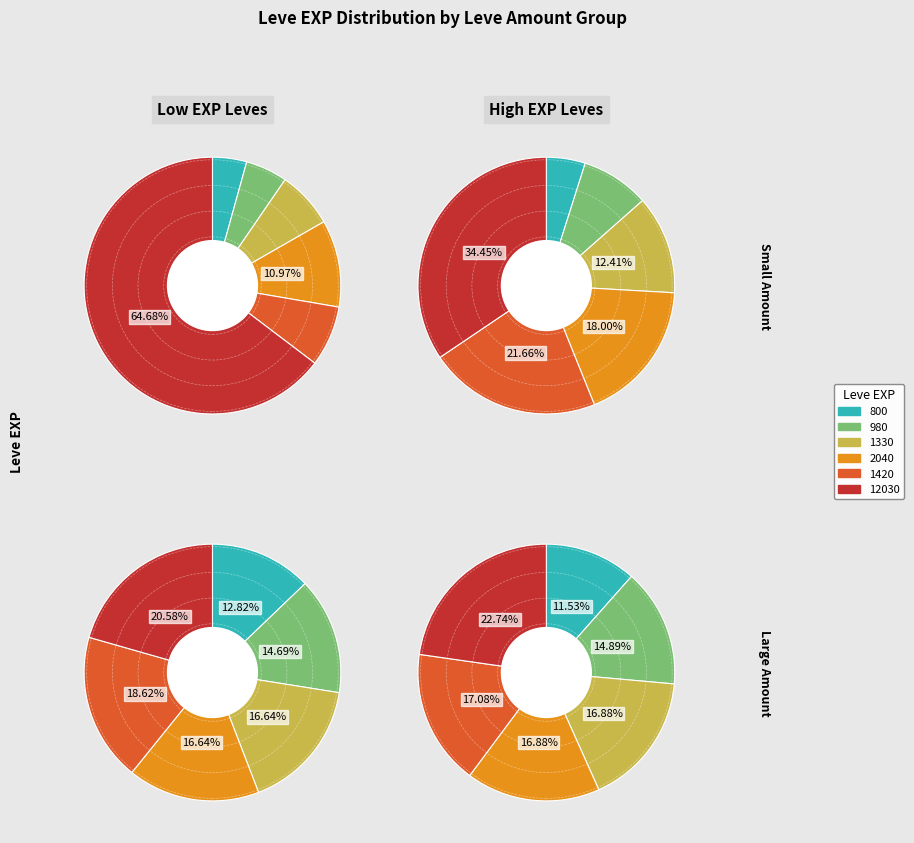

Do 0 and 2 together represent more than half of the pie?

No